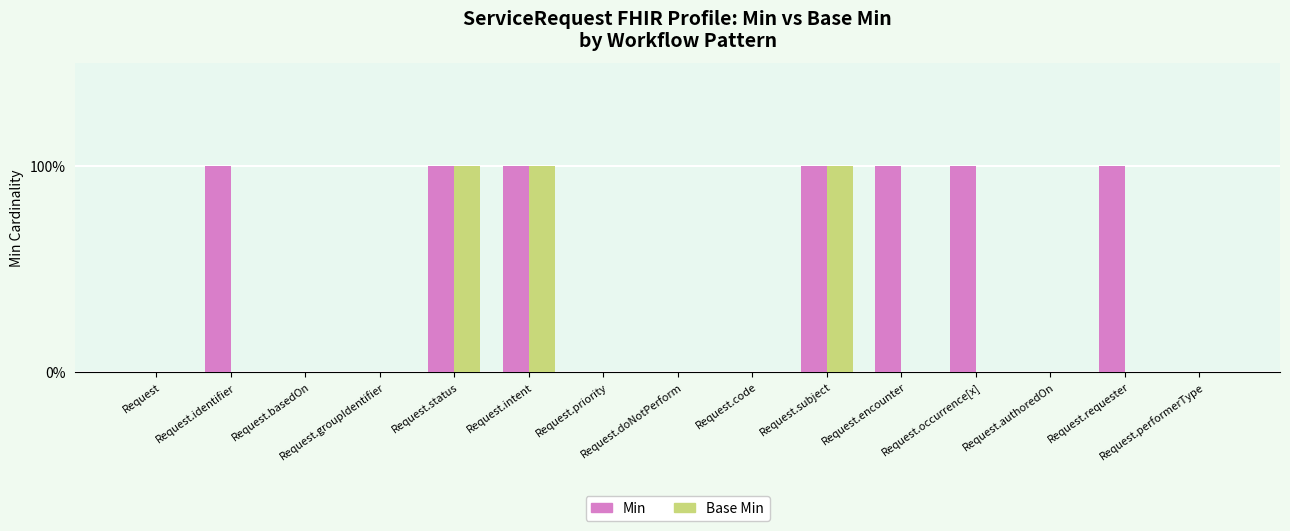

What is the sum of all Min values?

7